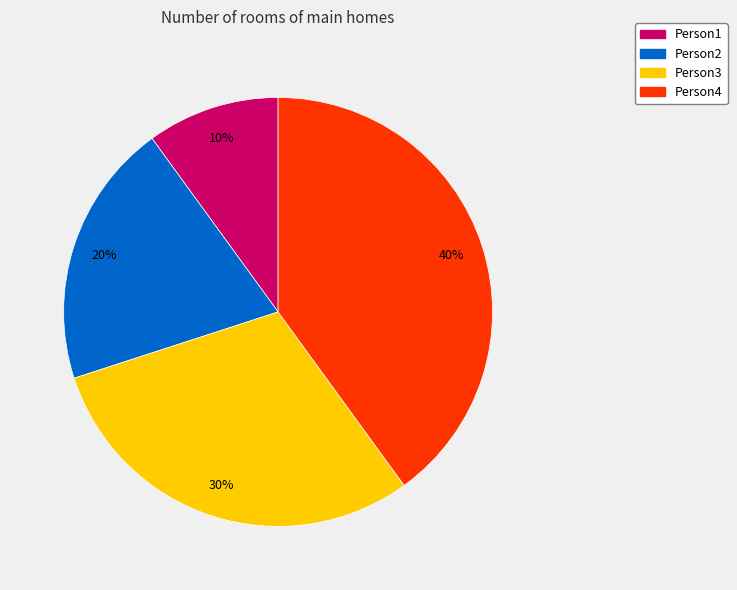

How many slices are in this pie chart?

4